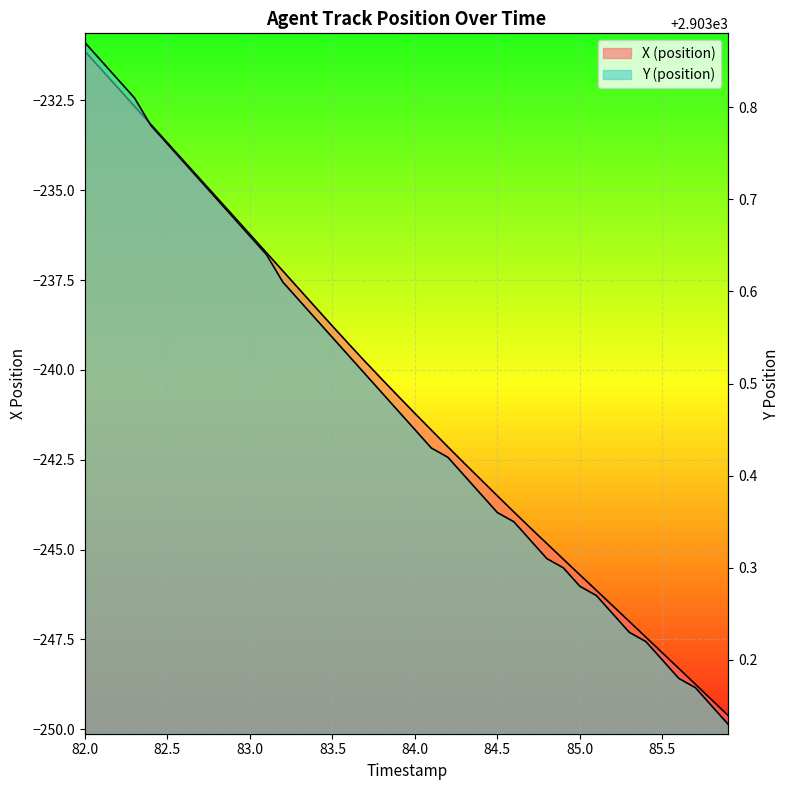

What is the sum of all Y (position) values?

116139.2